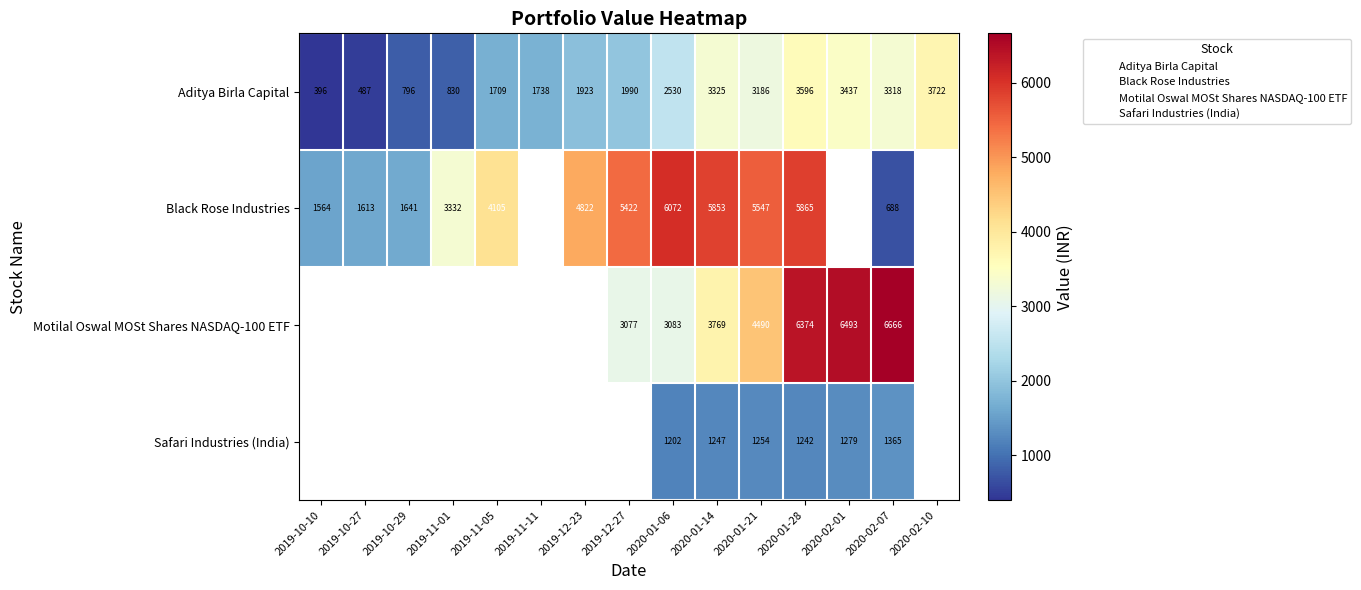

Which series has the largest range (max minus min)?

Black Rose Industries